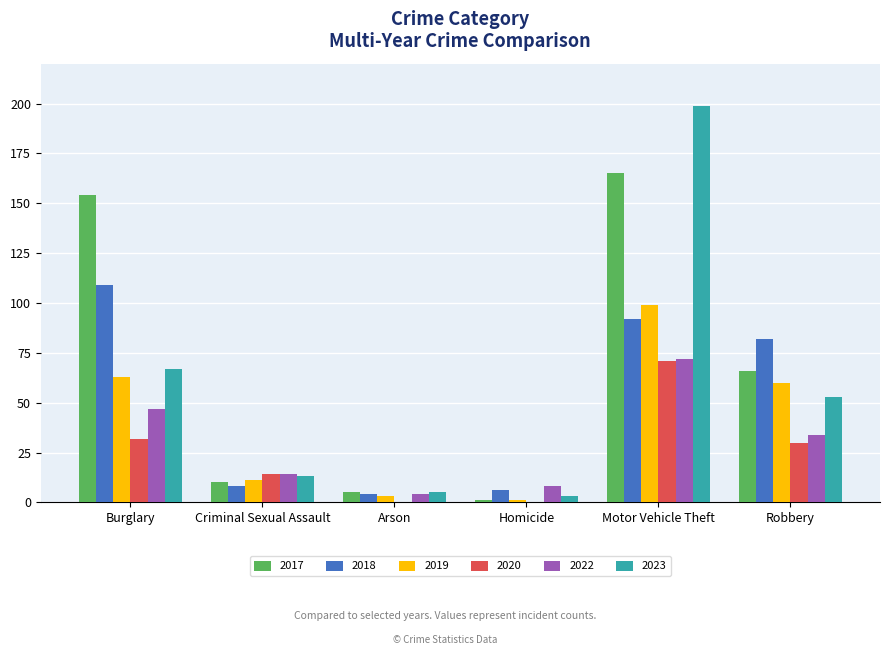

What is the maximum value for 2018?

109